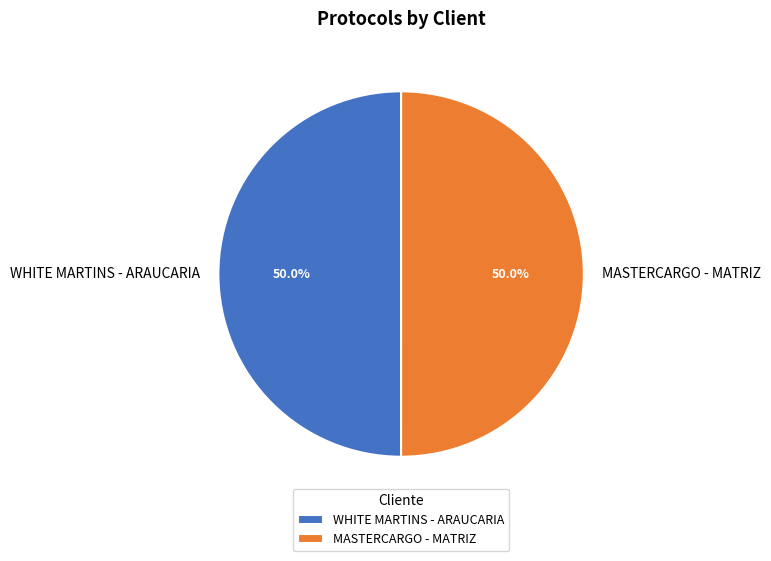

The WHITE MARTINS - ARAUCARIA slice represents 36% of the pie. True or false?

False